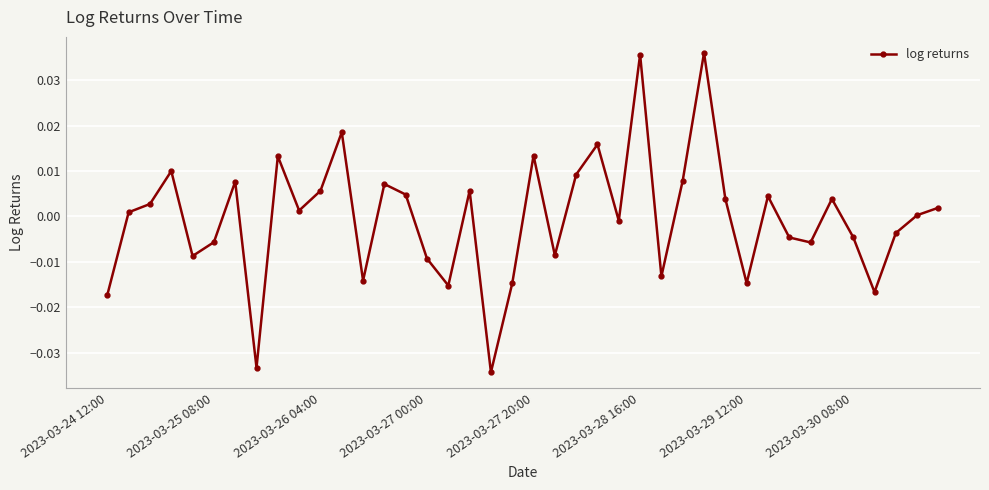

True or false: the data has more than 1 interior local peaks.

True